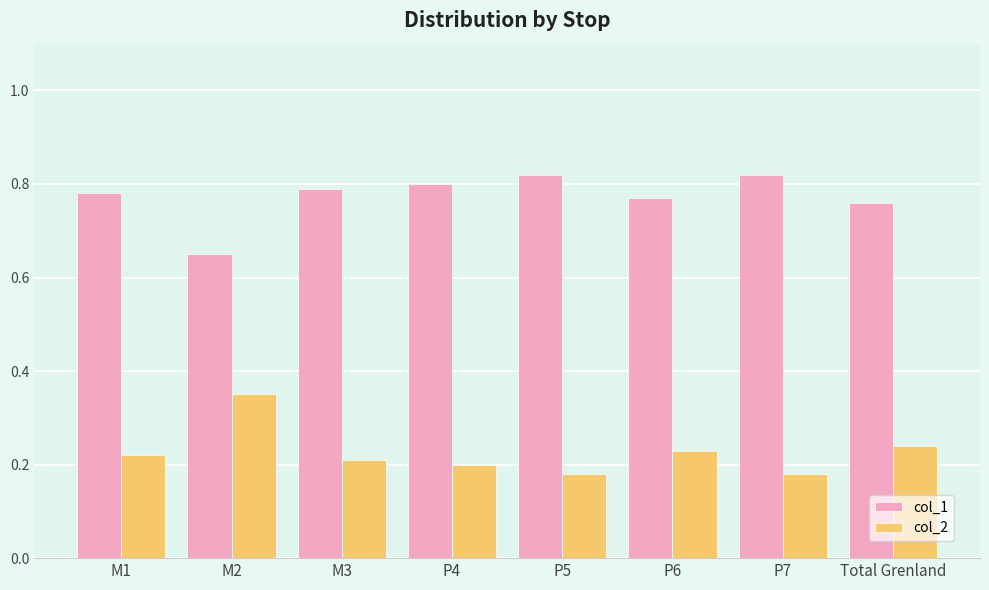

Rank the series at M1 from lowest to highest value.

col_2, col_1